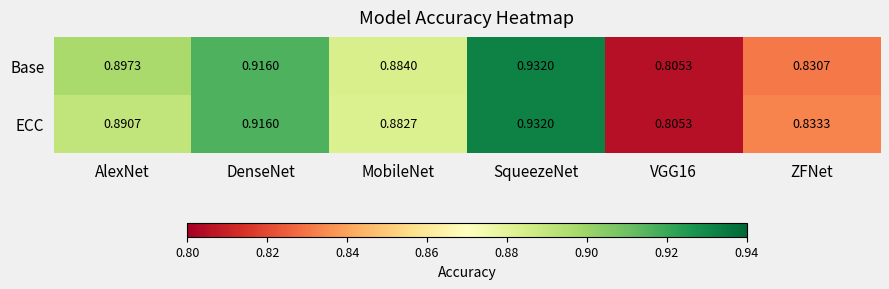

Which category has the highest value across all series?

SqueezeNet